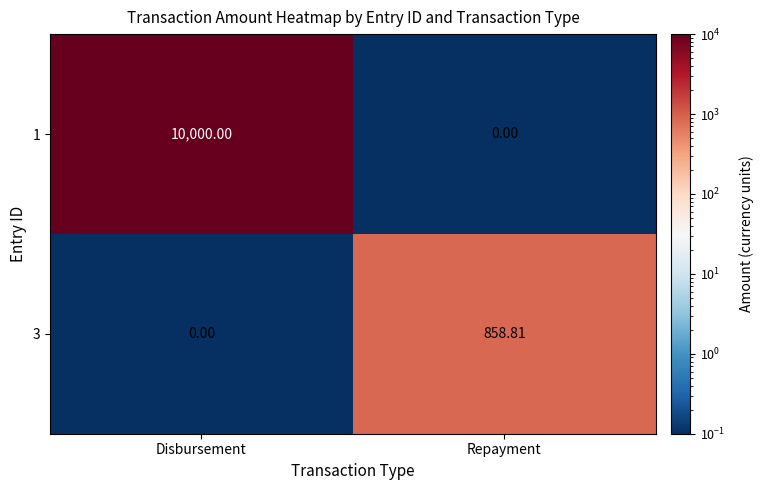

At which category is the sum across all series the highest?

Disbursement